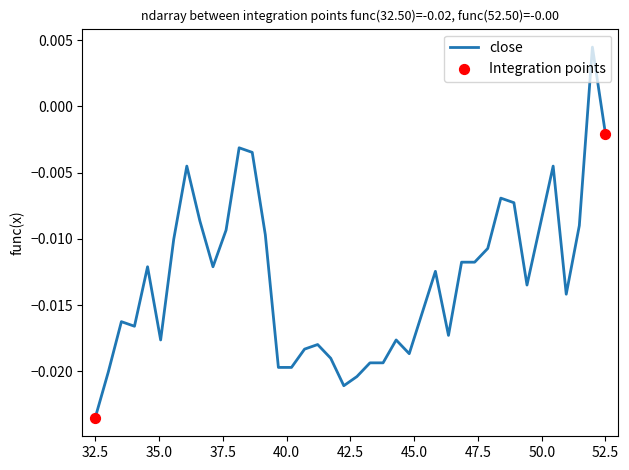

Is this an area chart (filled region under the line)?

No